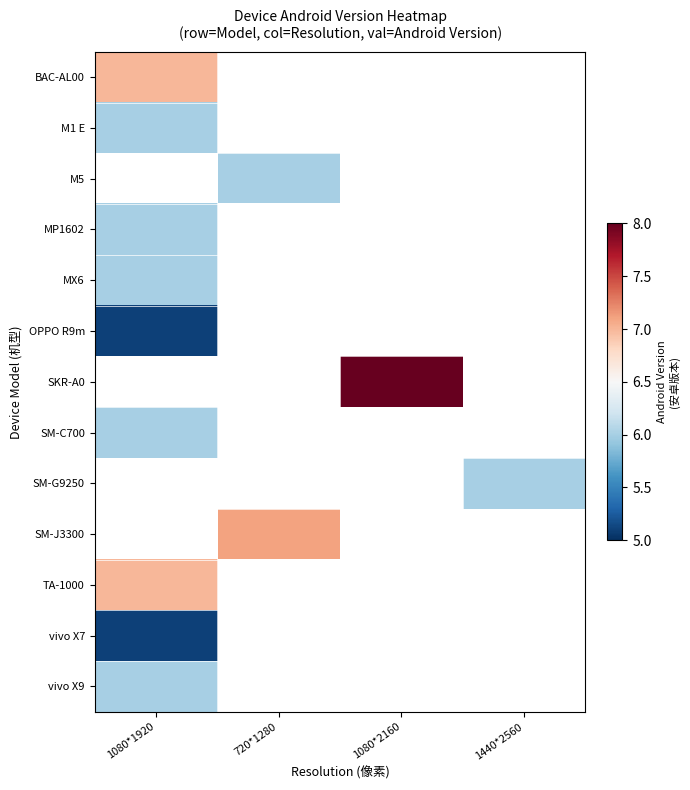

What is the minimum value for SM-C700?

6.0